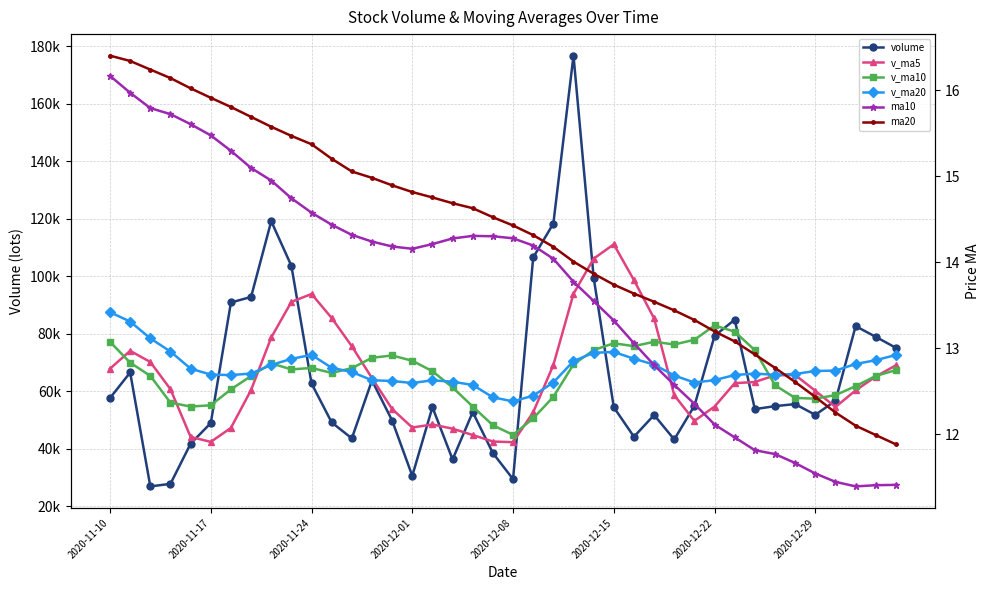

What is the minimum value for v_ma5?

42286.7